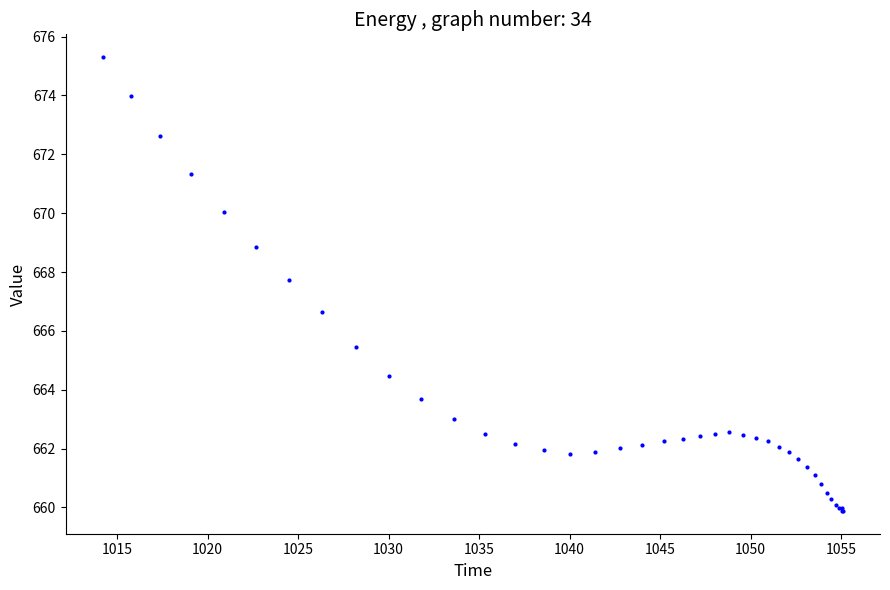

What Y value in the scatter plot is closest to 667?

666.6